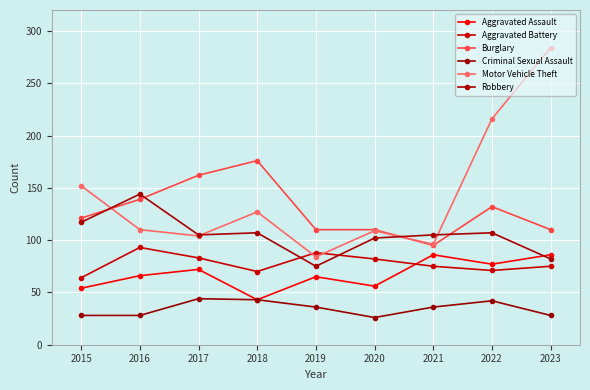

What is the lowest value of the Aggravated Assault series?

43